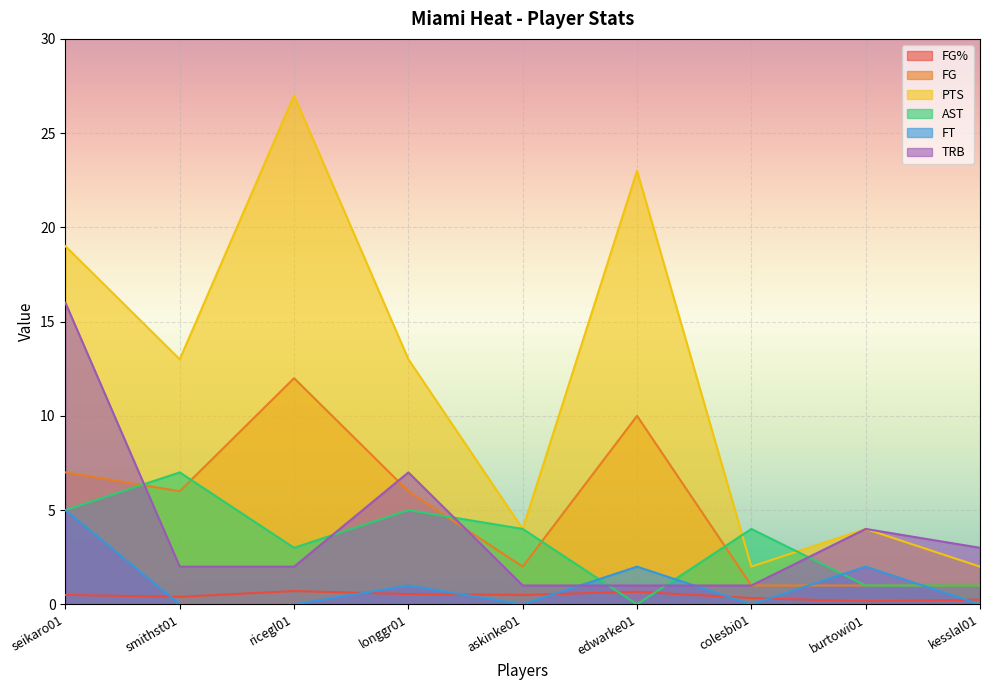

Reading left to right, list all the values displayed in this chart.

FG%: 0.5	0.4	0.7	0.5	0.5	0.7	0.3	0.2	0.2
FG: 7.0	6.0	12.0	6.0	2.0	10.0	1.0	1.0	1.0
PTS: 19.0	13.0	27.0	13.0	4.0	23.0	2.0	4.0	2.0
AST: 5.0	7.0	3.0	5.0	4.0	0.0	4.0	1.0	1.0
FT: 5.0	0.0	0.0	1.0	0.0	2.0	0.0	2.0	0.0
TRB: 16.0	2.0	2.0	7.0	1.0	1.0	1.0	4.0	3.0